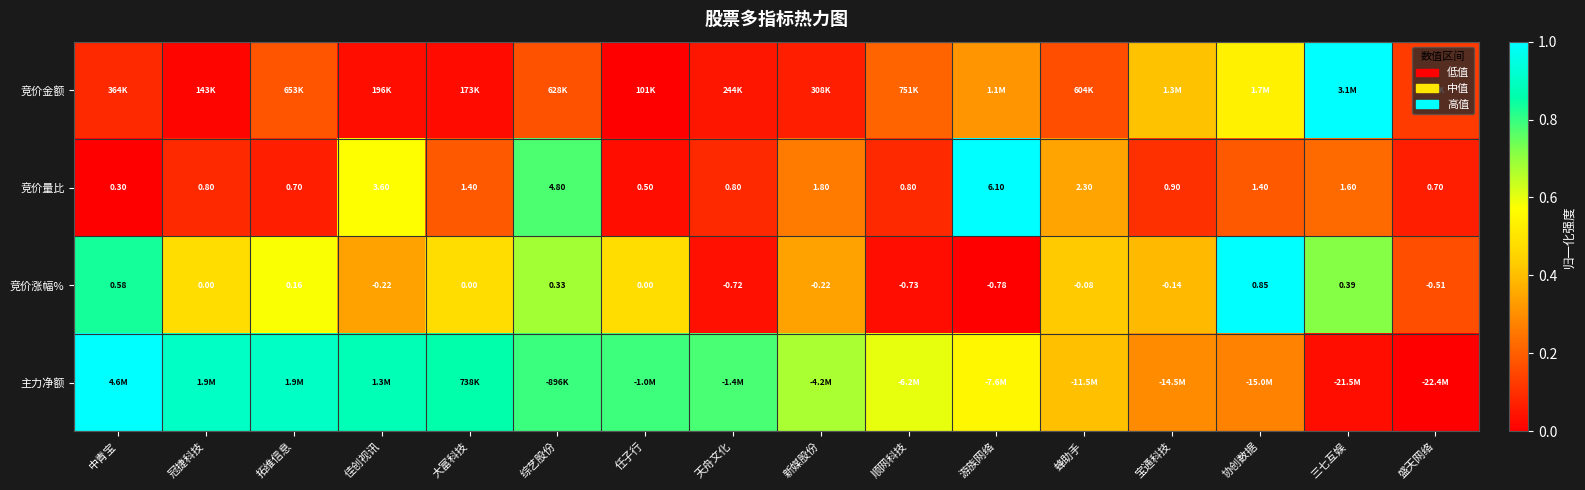

Is the value of 竞价涨幅% at 三七互娱 greater than the value of 竞价量比 at 大富科技?

No